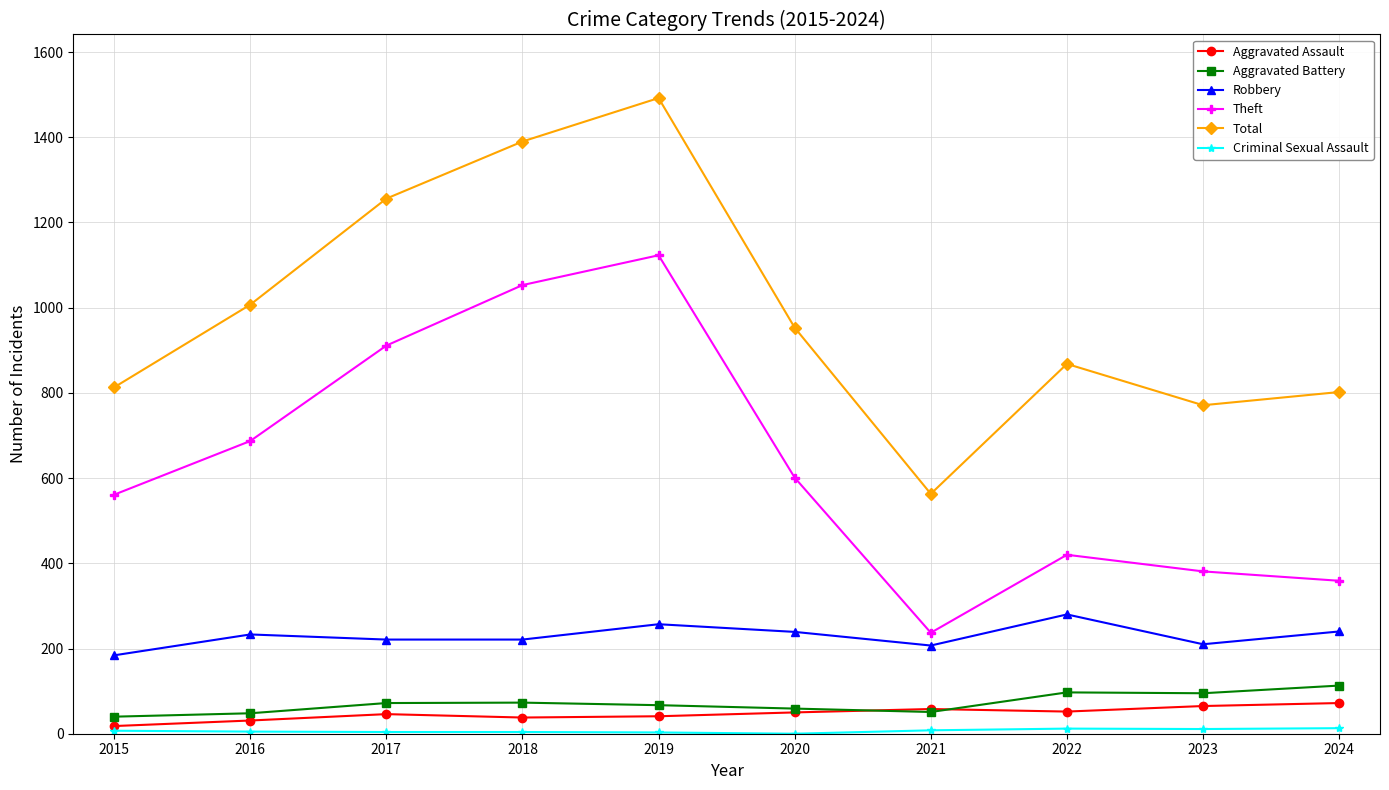

True or false: Aggravated Battery has more than 0 points higher than both neighbors.

True